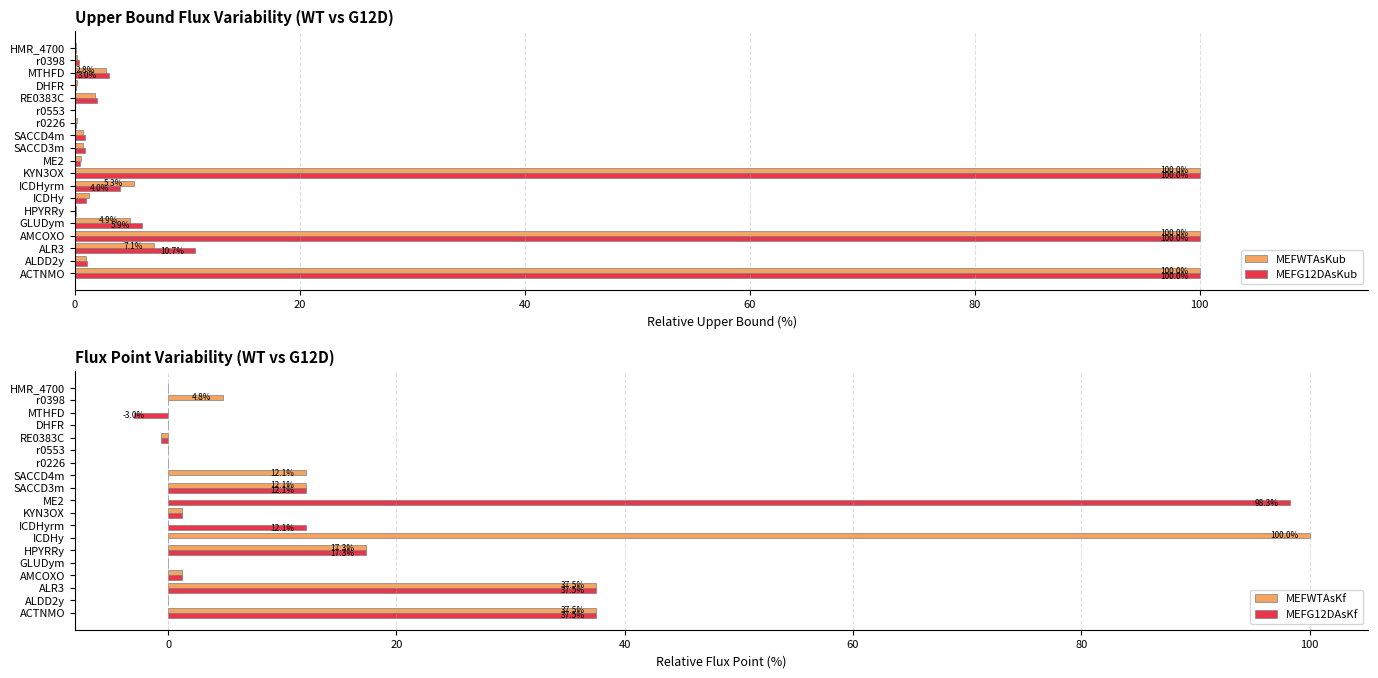

What is the difference between the maximum and minimum values in the MEFG12DAsKub series?

100.0